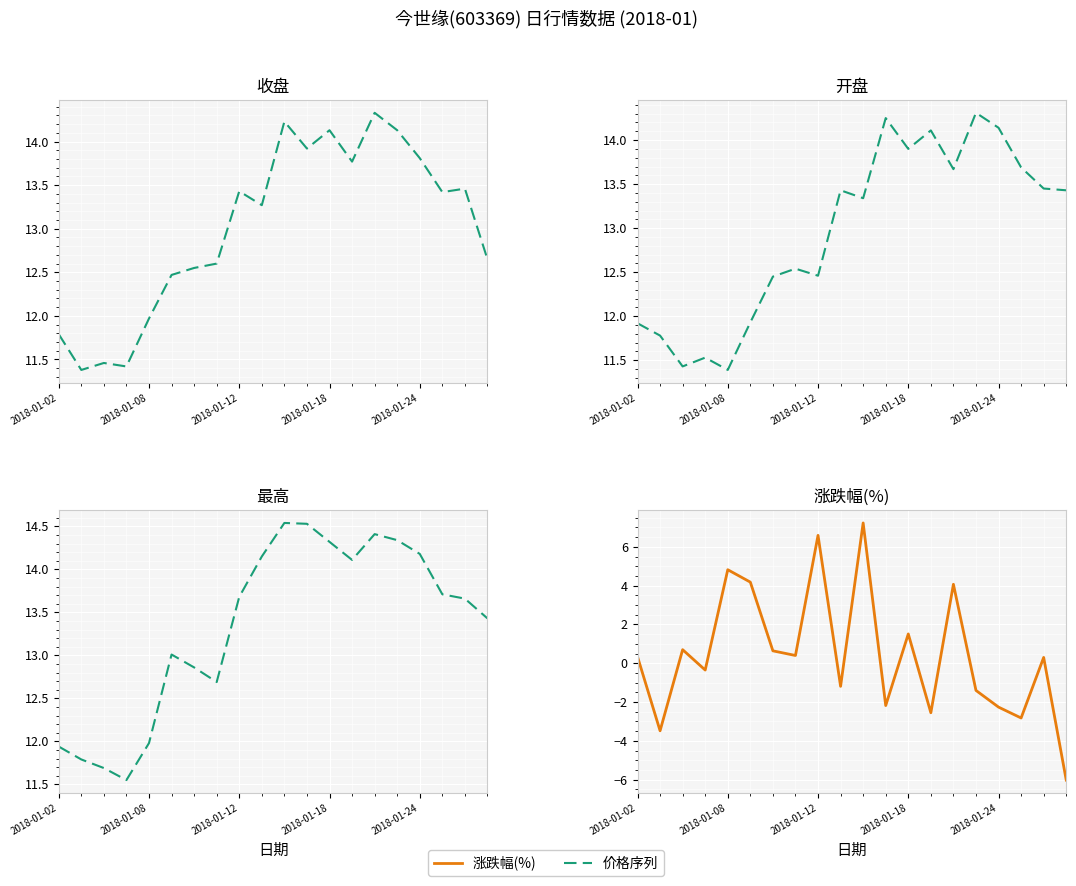

In 最高, how many points are higher than both neighbors (excluding endpoints)?

3